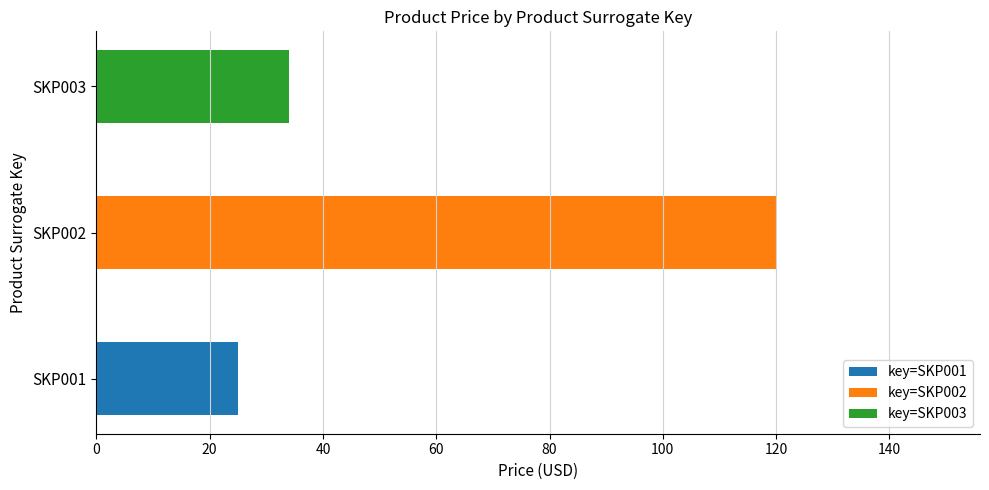

List the labels in order of value, largest first.

SKP002, SKP003, SKP001